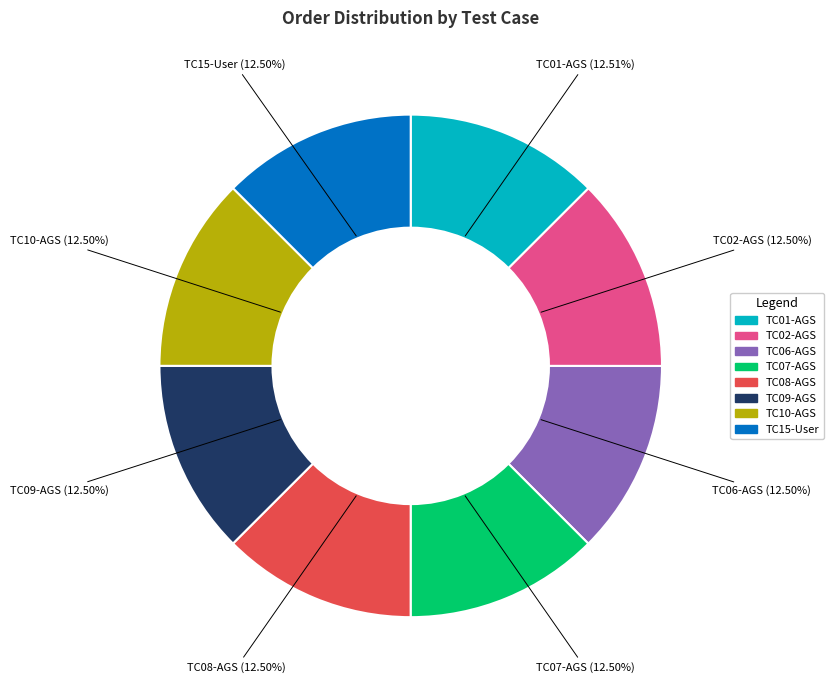

To the nearest percent, what is the combined percentage of TC01-AGS and TC08-AGS?

25%